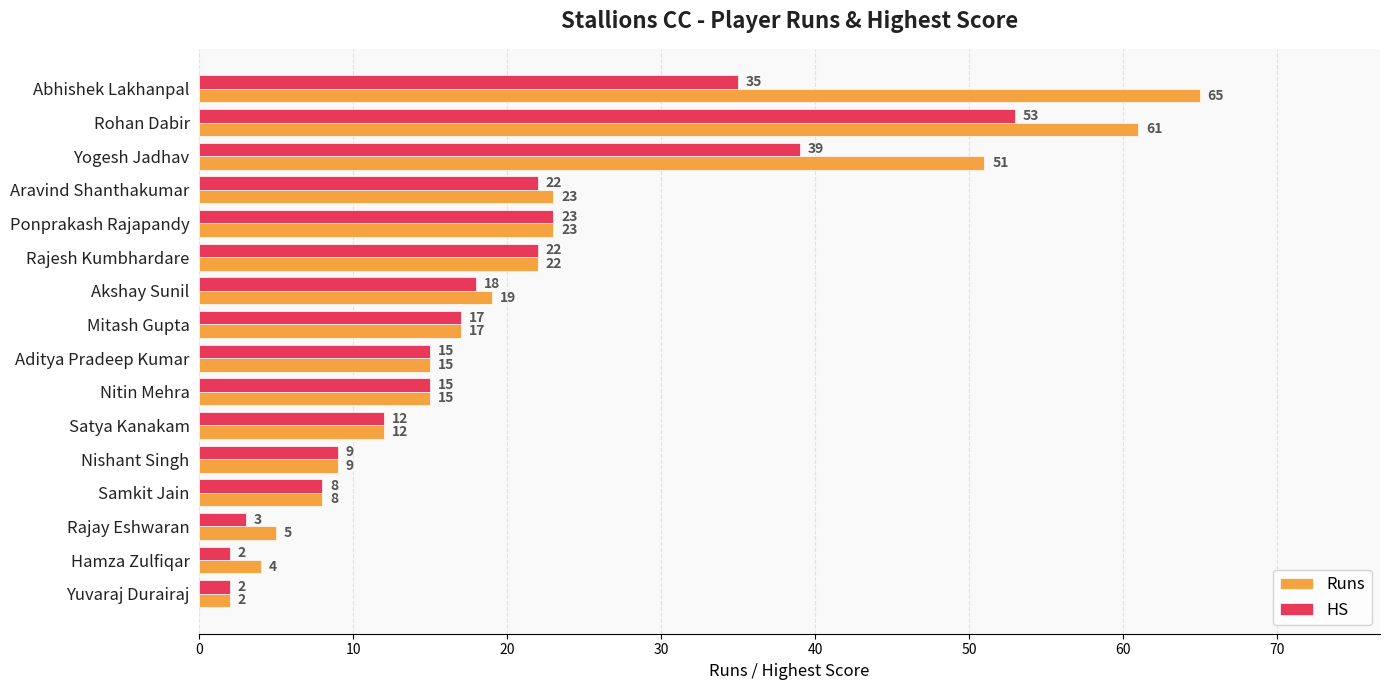

The value of HS at Hamza Zulfiqar is 2. True or false?

True